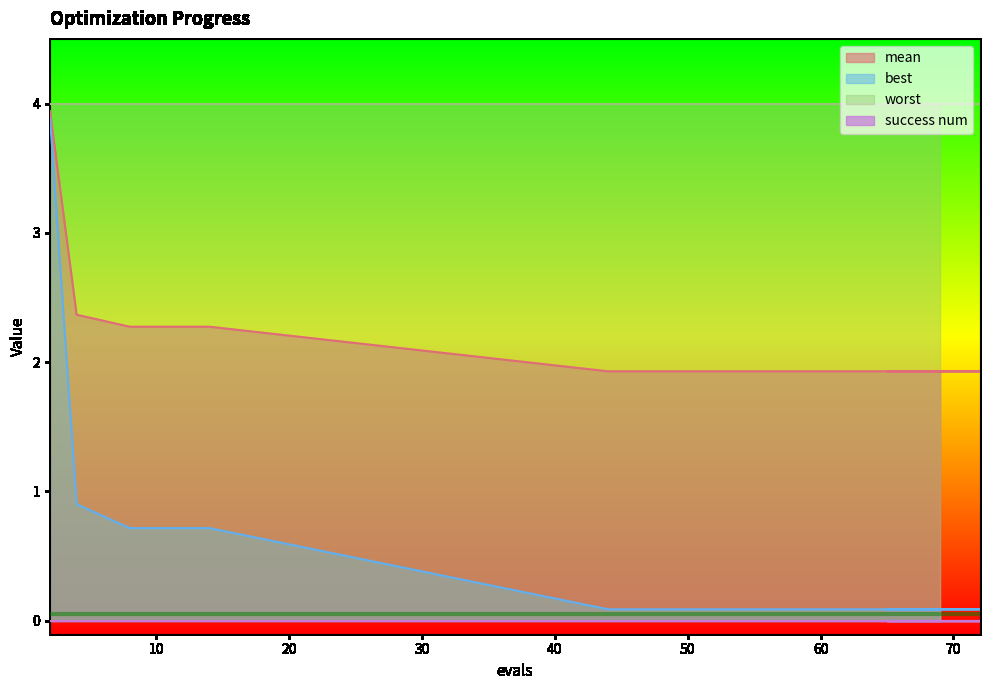

What is the smallest value displayed?

0.0